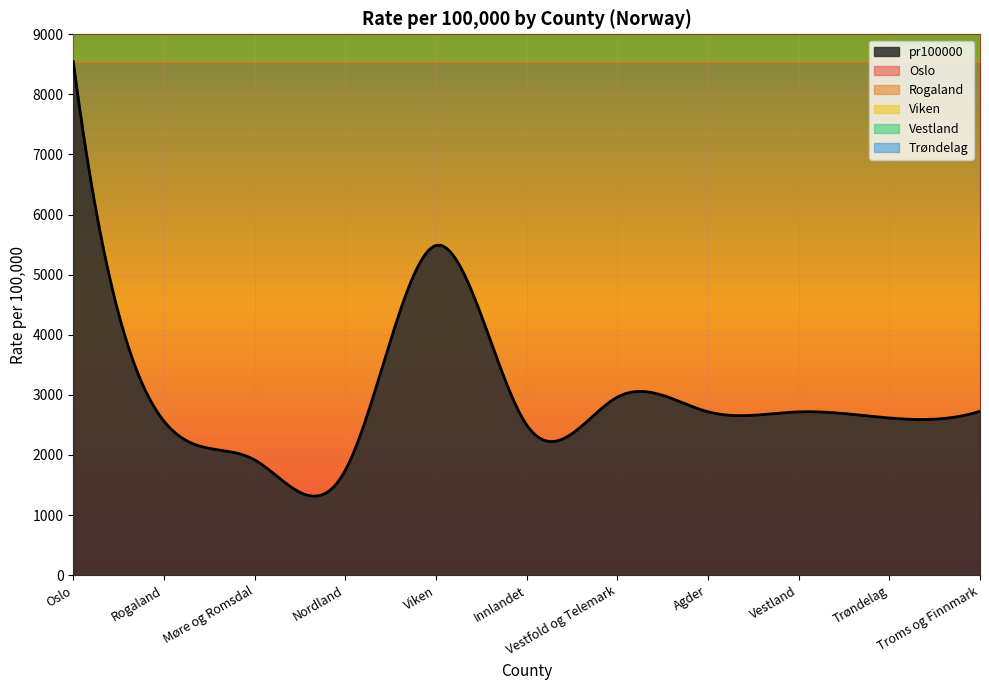

What is the average value of the Viken series?

5486.5